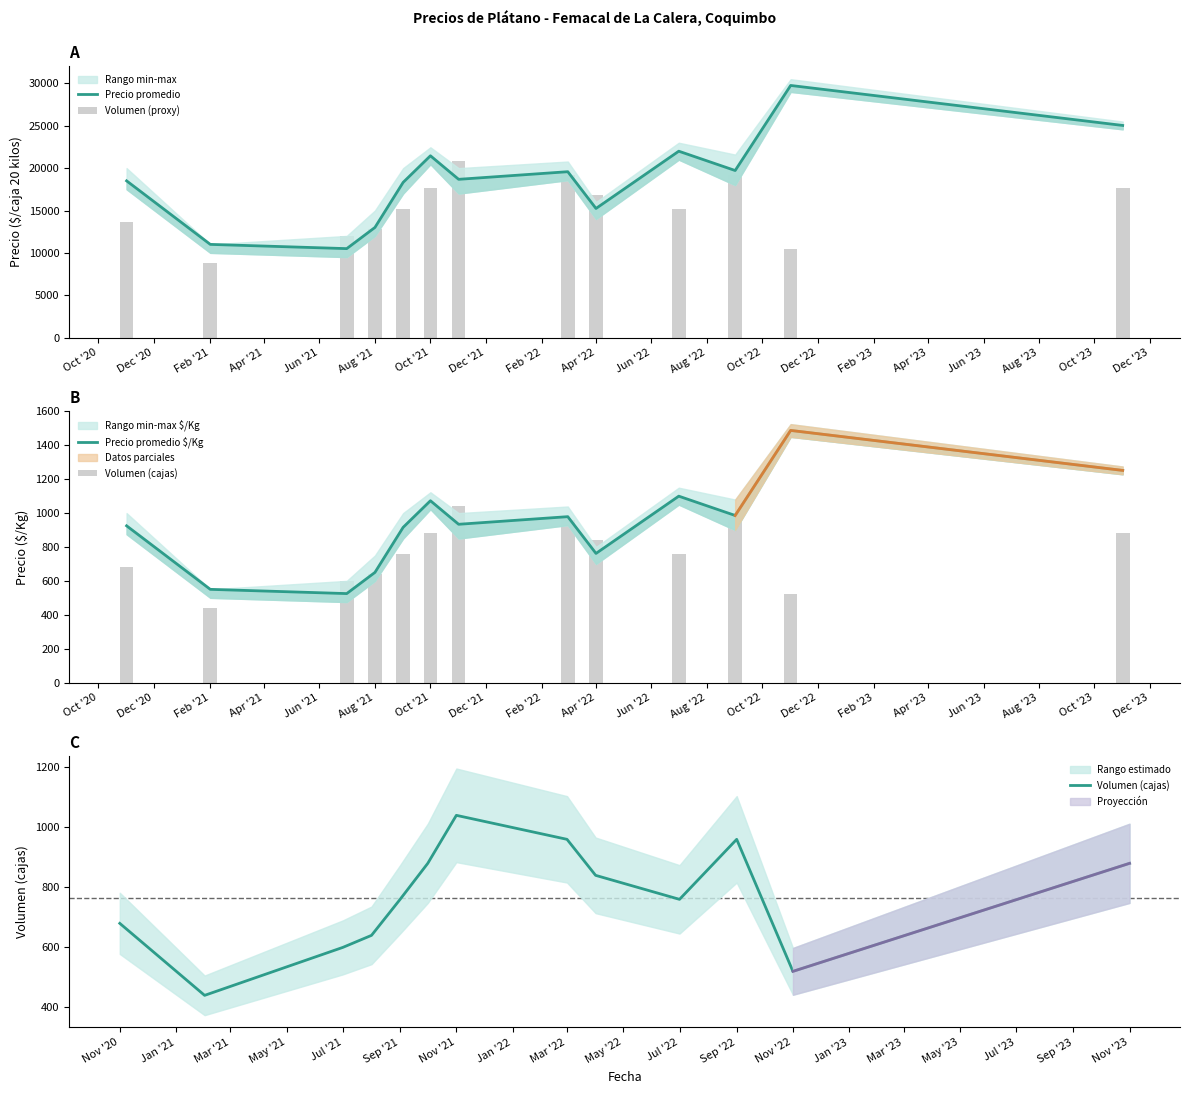

How many groups of bars are there?

13